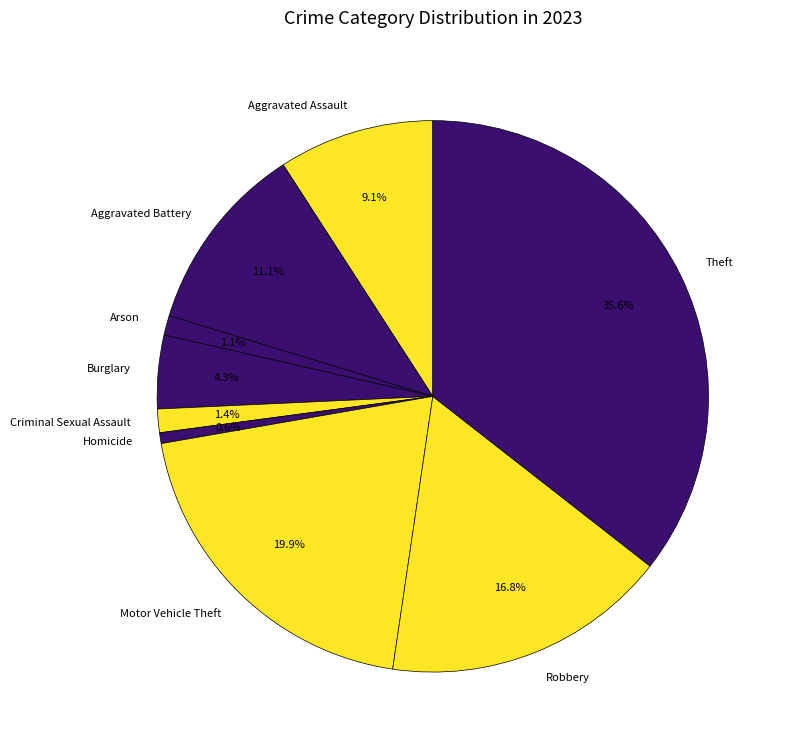

What portion of the pie excludes Burglary?

95.7%